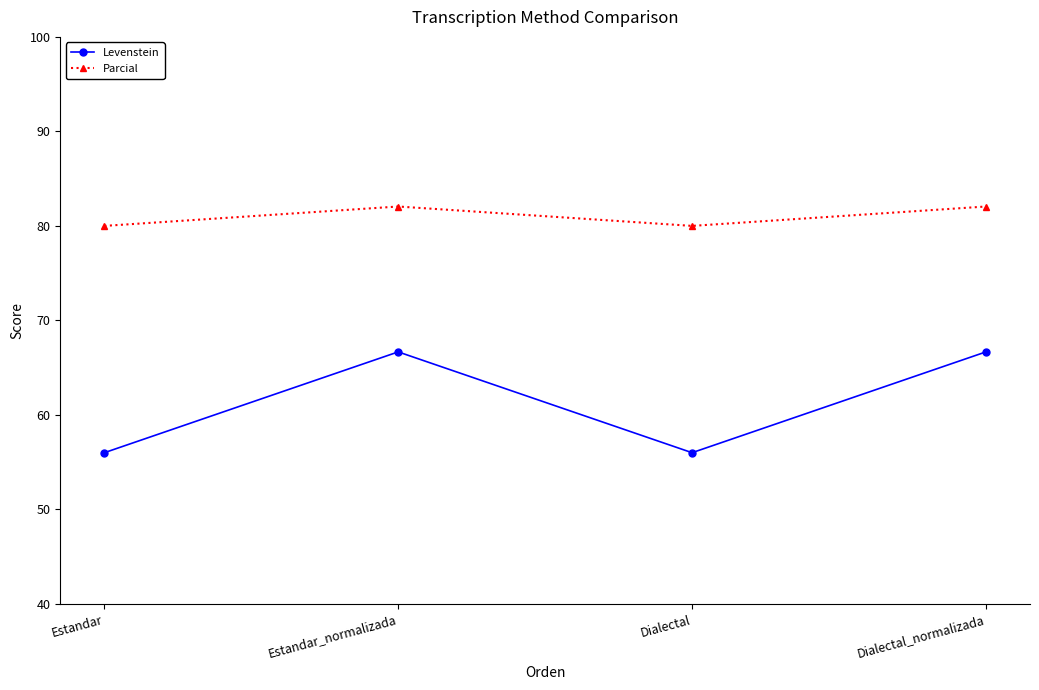

What is the greatest value displayed?

82.1